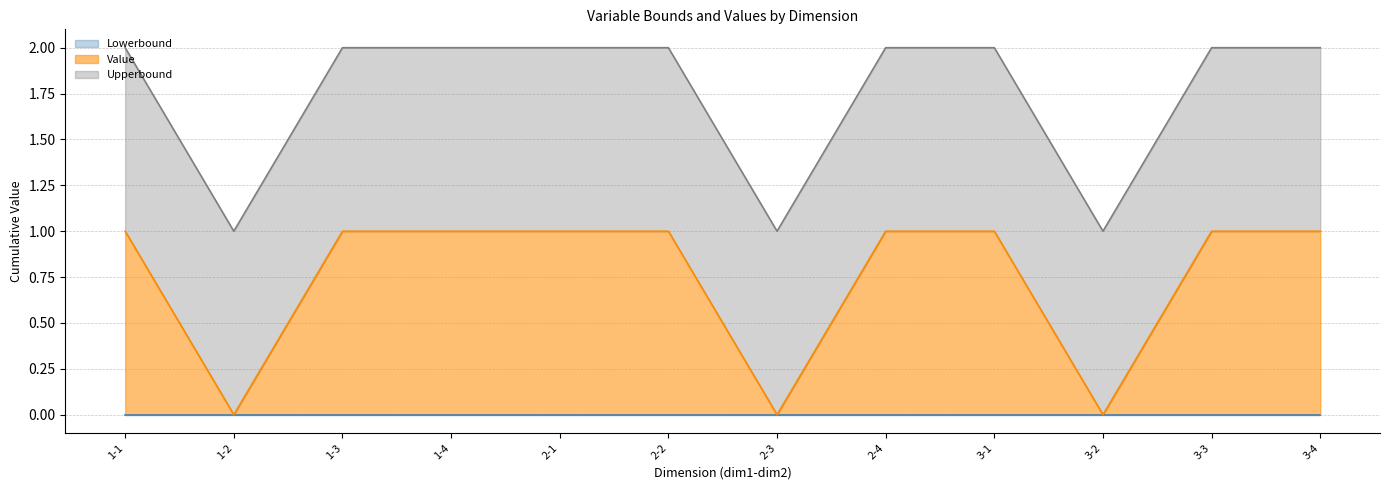

What is the maximum value shown in the chart?

1